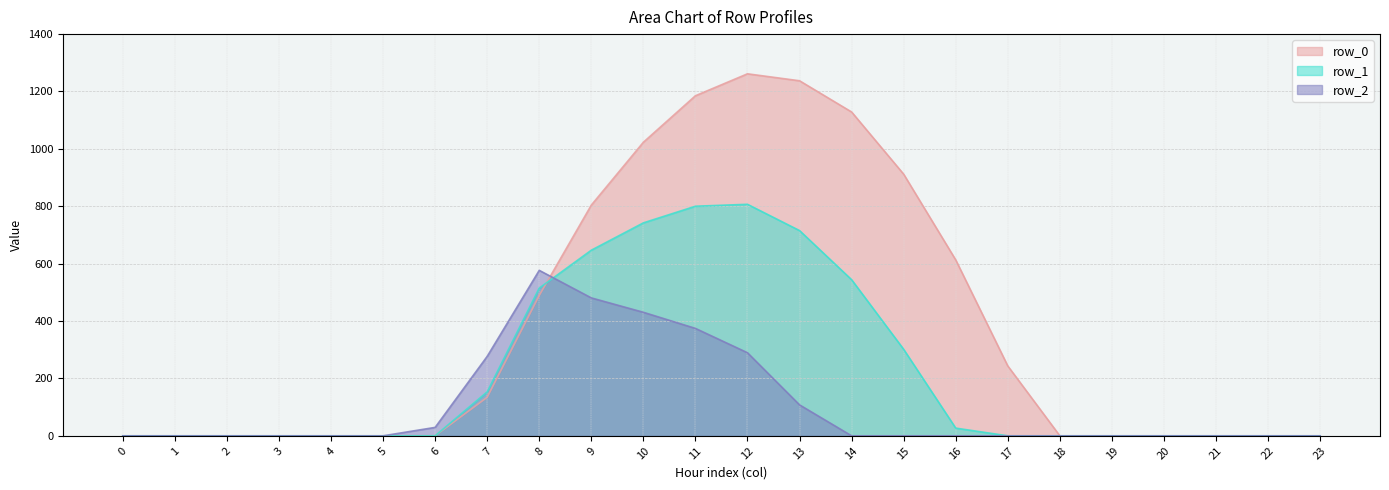

Reading right to left, extract all data points from this chart.

row_0: 23=0.0	22=0.0	21=0.0	20=0.0	19=0.0	18=0.0	17=243.5	16=613.0	15=911.8	14=1128.6	13=1237.4	12=1261.6	11=1185.2	10=1023.2	9=804.0	8=489.3	7=134.3	6=0.0	5=0.0	4=0.0	3=0.0	2=0.0	1=0.0	0=0.0
row_1: 23=0.0	22=0.0	21=0.0	20=0.0	19=0.0	18=0.0	17=0.0	16=26.8	15=301.4	14=544.1	13=715.3	12=806.9	11=800.2	10=742.1	9=646.9	8=514.8	7=153.2	6=0.0	5=0.0	4=0.0	3=0.0	2=0.0	1=0.0	0=0.0
row_2: 23=0.0	22=0.0	21=0.0	20=0.0	19=0.0	18=0.0	17=0.0	16=0.0	15=0.0	14=0.0	13=107.8	12=289.5	11=374.4	10=430.5	9=480.7	8=576.6	7=276.9	6=29.3	5=0.0	4=0.0	3=0.0	2=0.0	1=0.0	0=0.0